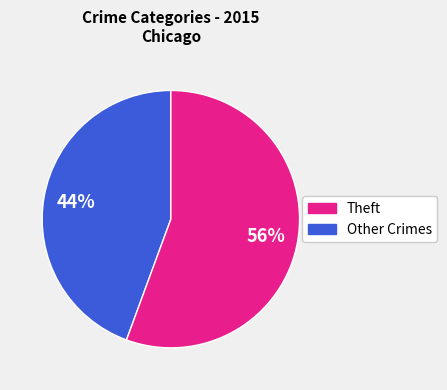

Does any single category account for the majority?

Yes